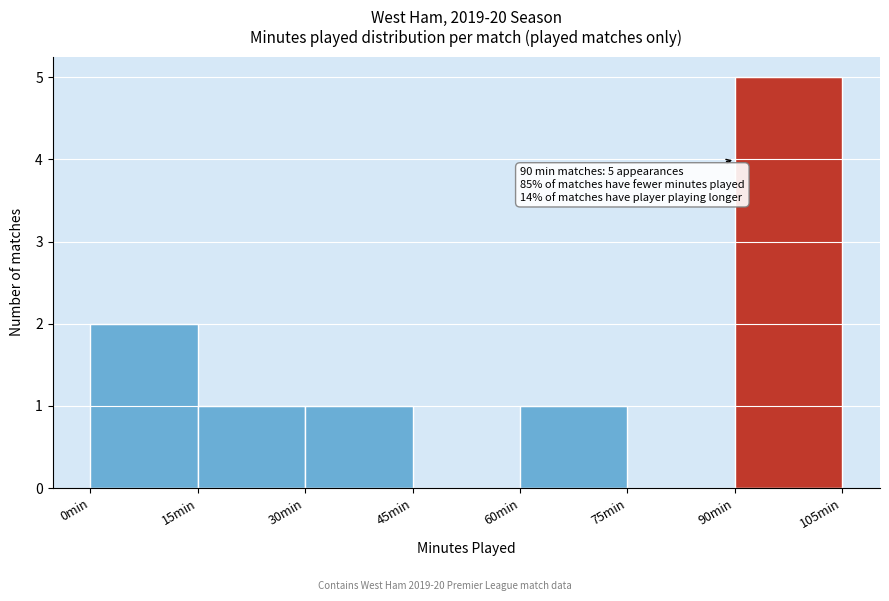

Over which range of the x-axis is the bar tallest?

90 to 105